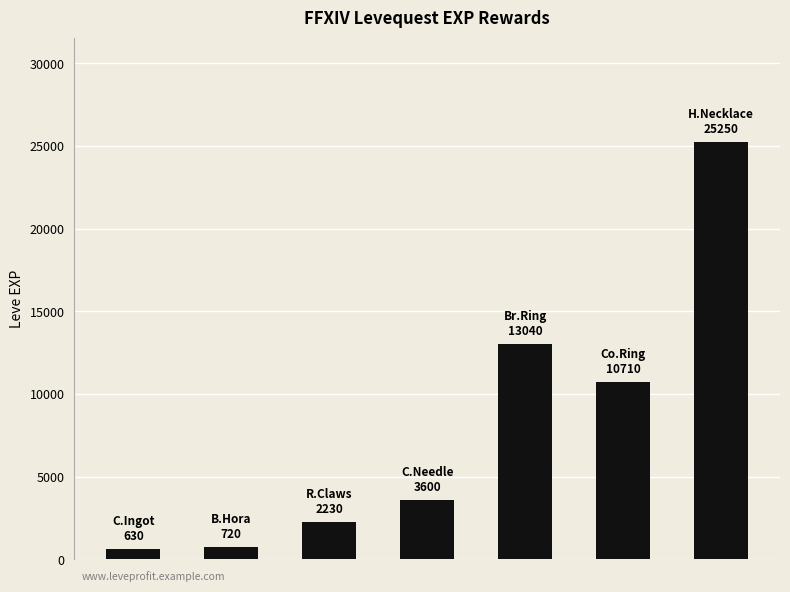

What is the average value?

8026